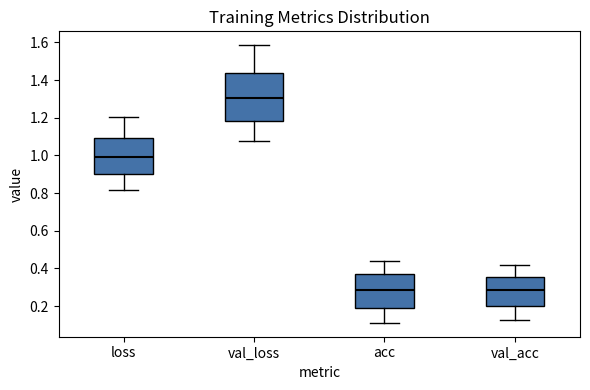

Where is the upper edge of the box for acc on the y-axis? The values are not printed on the chart, so give them approximately, as read against the axis.

0.36